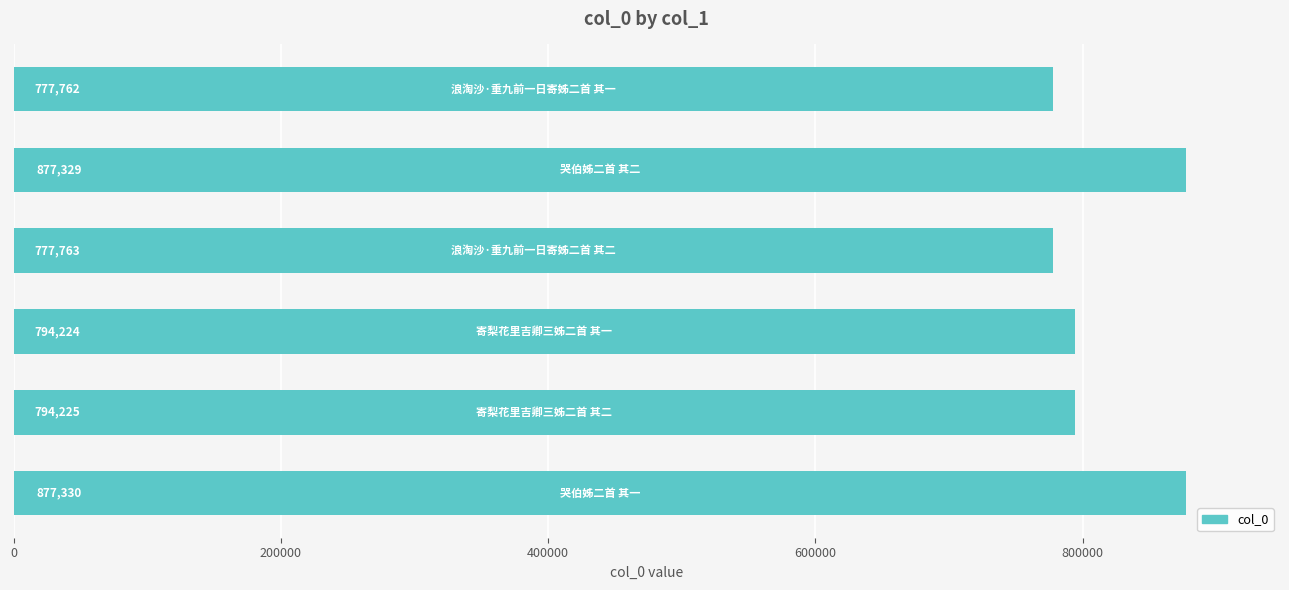

What is the value of the 5th bar from the top?

794225